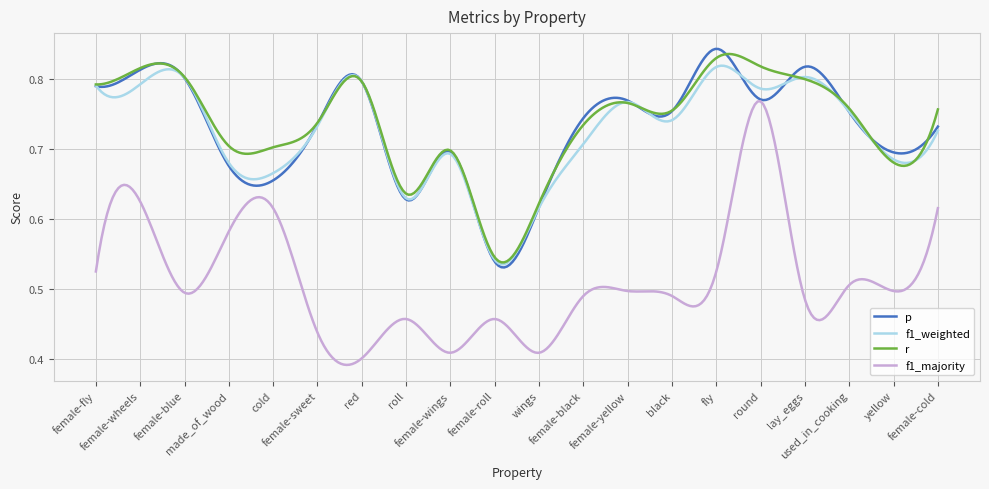

Which series has the largest range (max minus min)?

f1_majority